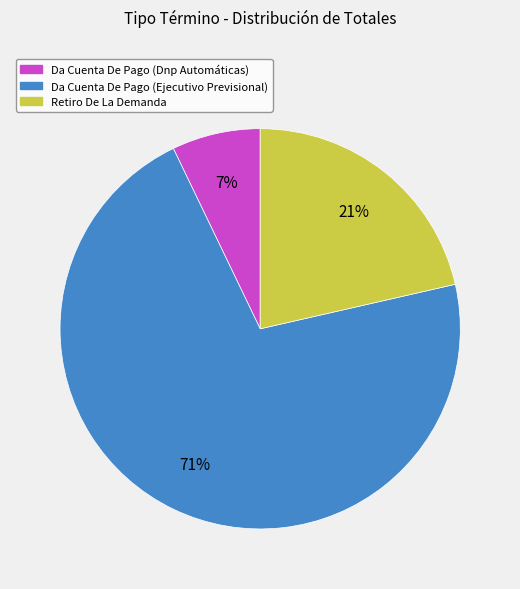

Is the sum of Da Cuenta De Pago (Ejecutivo Previsional) and Retiro De La Demanda greater than half?

Yes